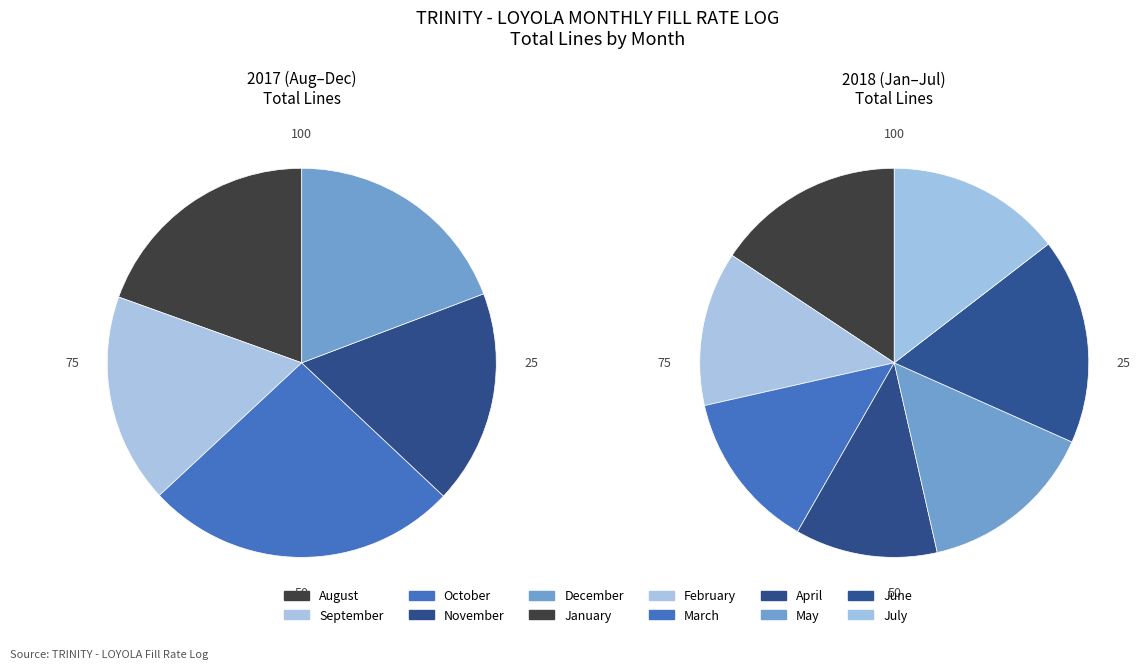

Which slice is the smallest?

April